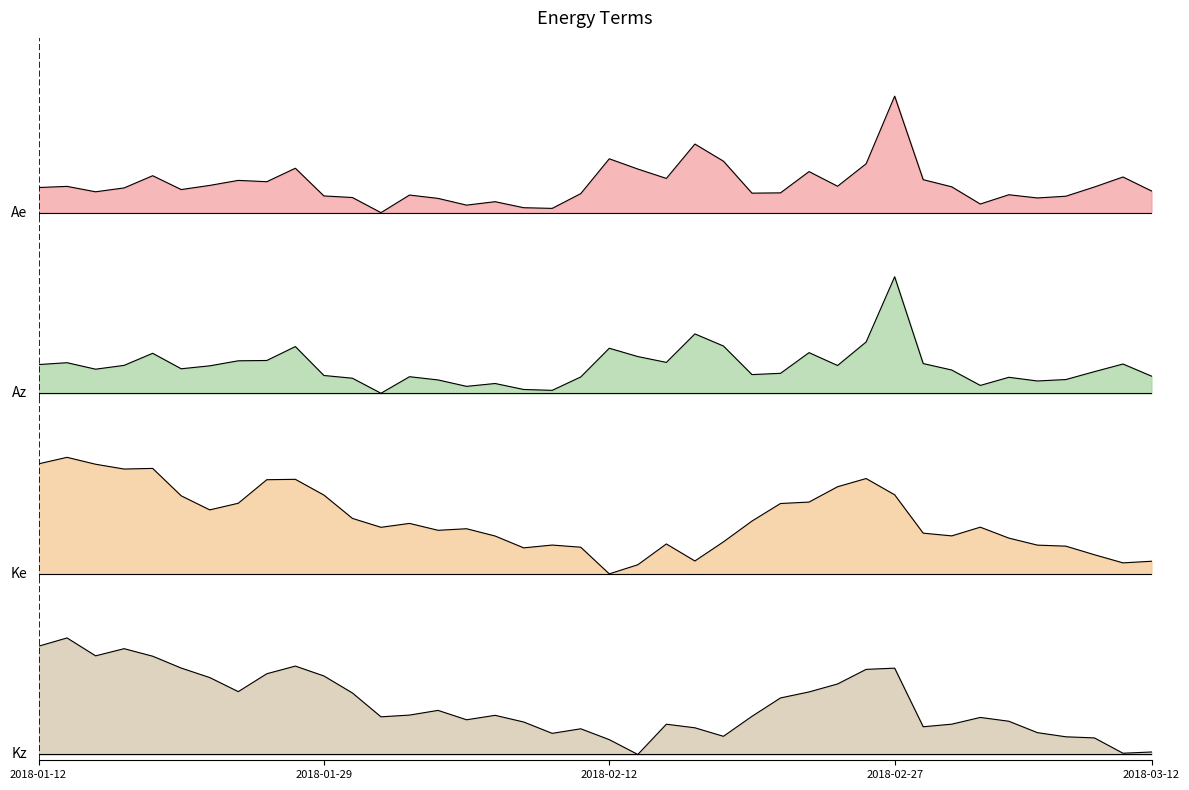

At which category is the sum across all series the highest?

2018-02-27